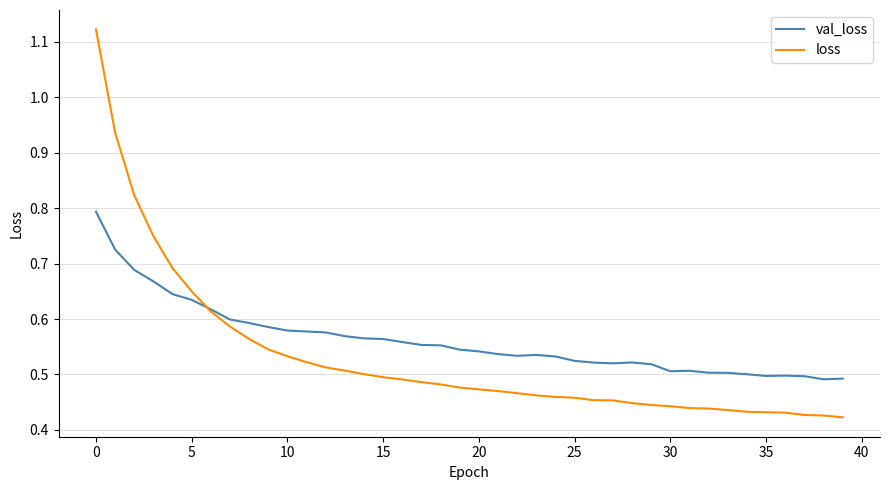

Rank the series by their maximum value, from lowest to highest.

val_loss, loss